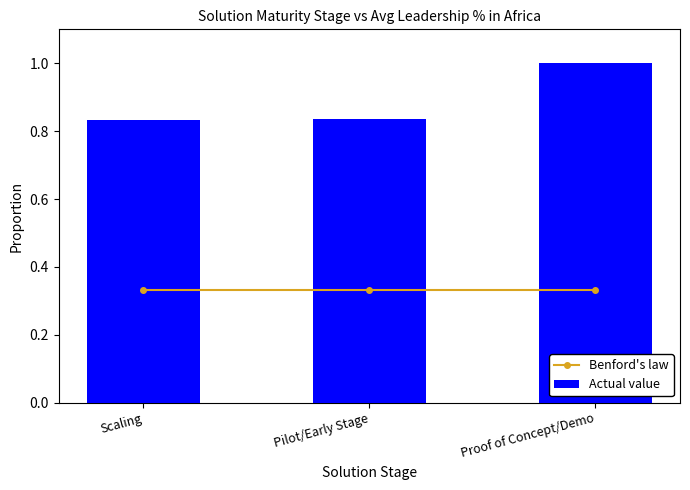

The Actual value series shows 1.5 at Proof of Concept/Demo. True or false?

False